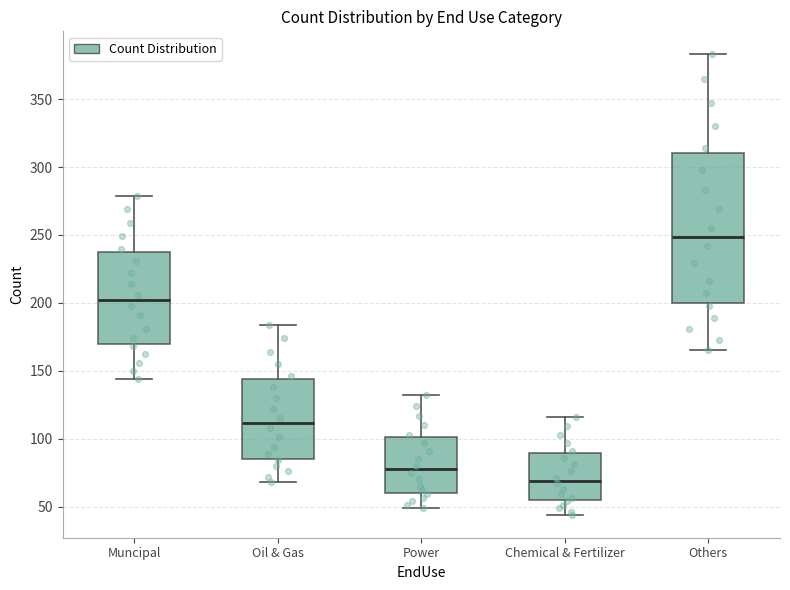

Reading left to right, transcribe this box plot: for each box, give where its median line is, the range the box spans, and where its two whiskers end, as read against the y-axis. The values are not printed on the chart, so give them approximately, as read against the axis.

Muncipal: median 200, box 170 to 240, whiskers 145 to 280
Oil & Gas: median 110, box 85 to 145, whiskers 70 to 185
Power: median 80, box 60 to 100, whiskers 50 to 130
Chemical & Fertilizer: median 70, box 55 to 90, whiskers 45 to 115
Others: median 250, box 200 to 310, whiskers 165 to 385